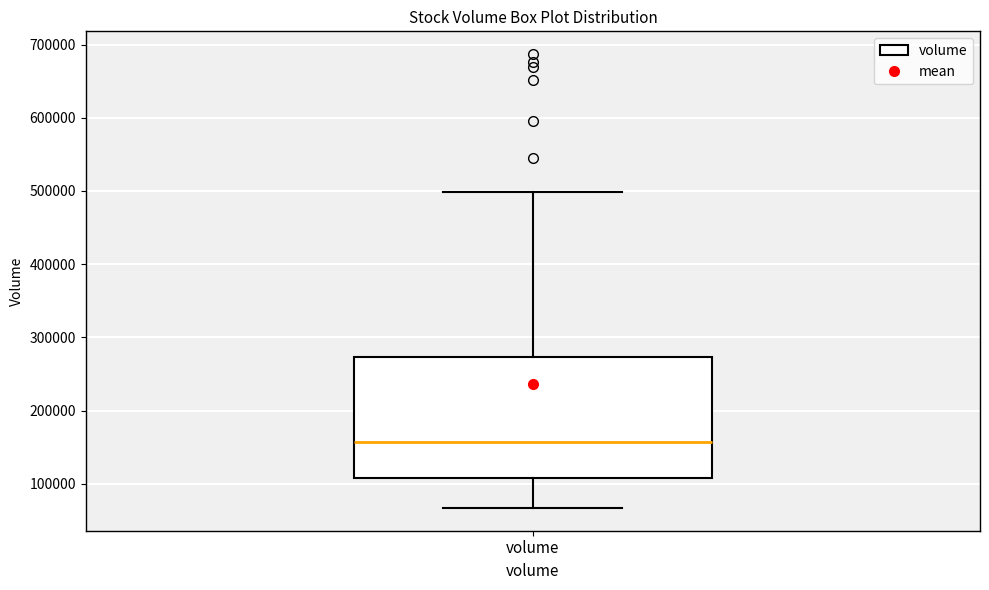

Where does the median line of the box for volume sit on the y-axis? The values are not printed on the chart, so give them approximately, as read against the axis.

160000